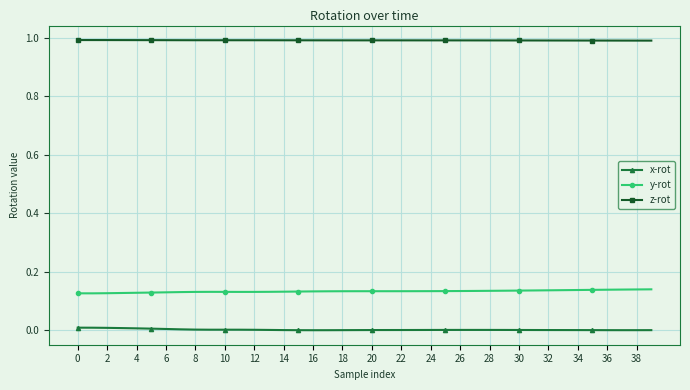

True or false: z-rot has more than 0 points higher than both neighbors.

True